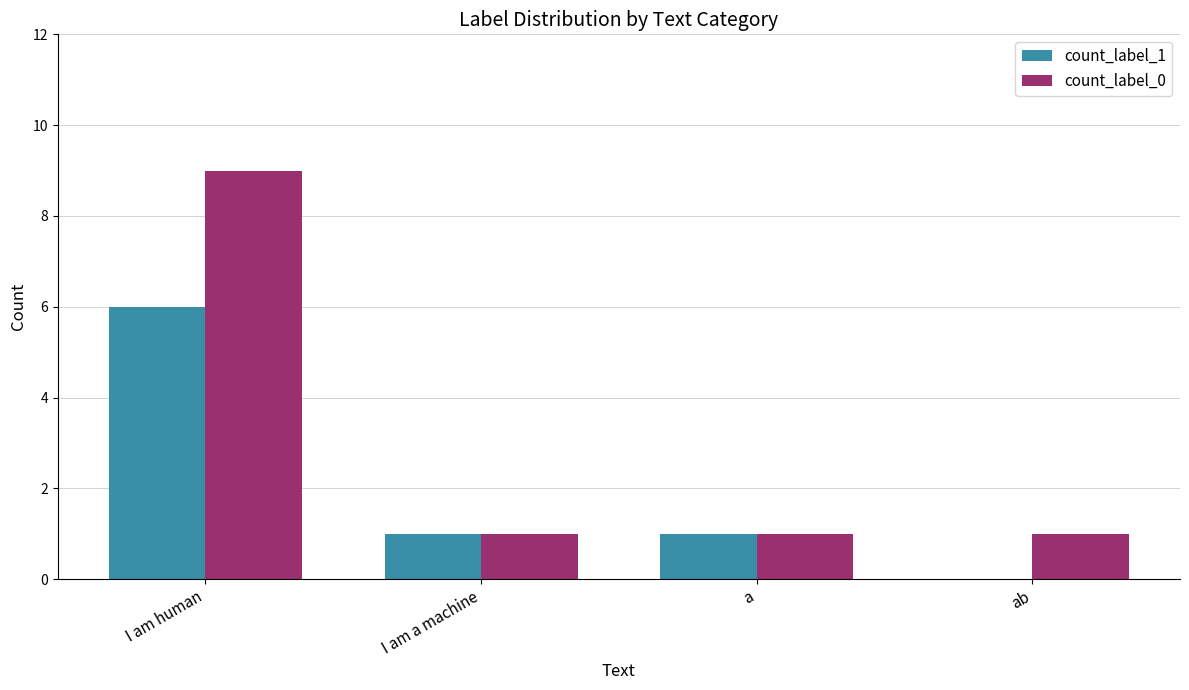

True or false: count_label_0 has a value of 1 at ab.

True